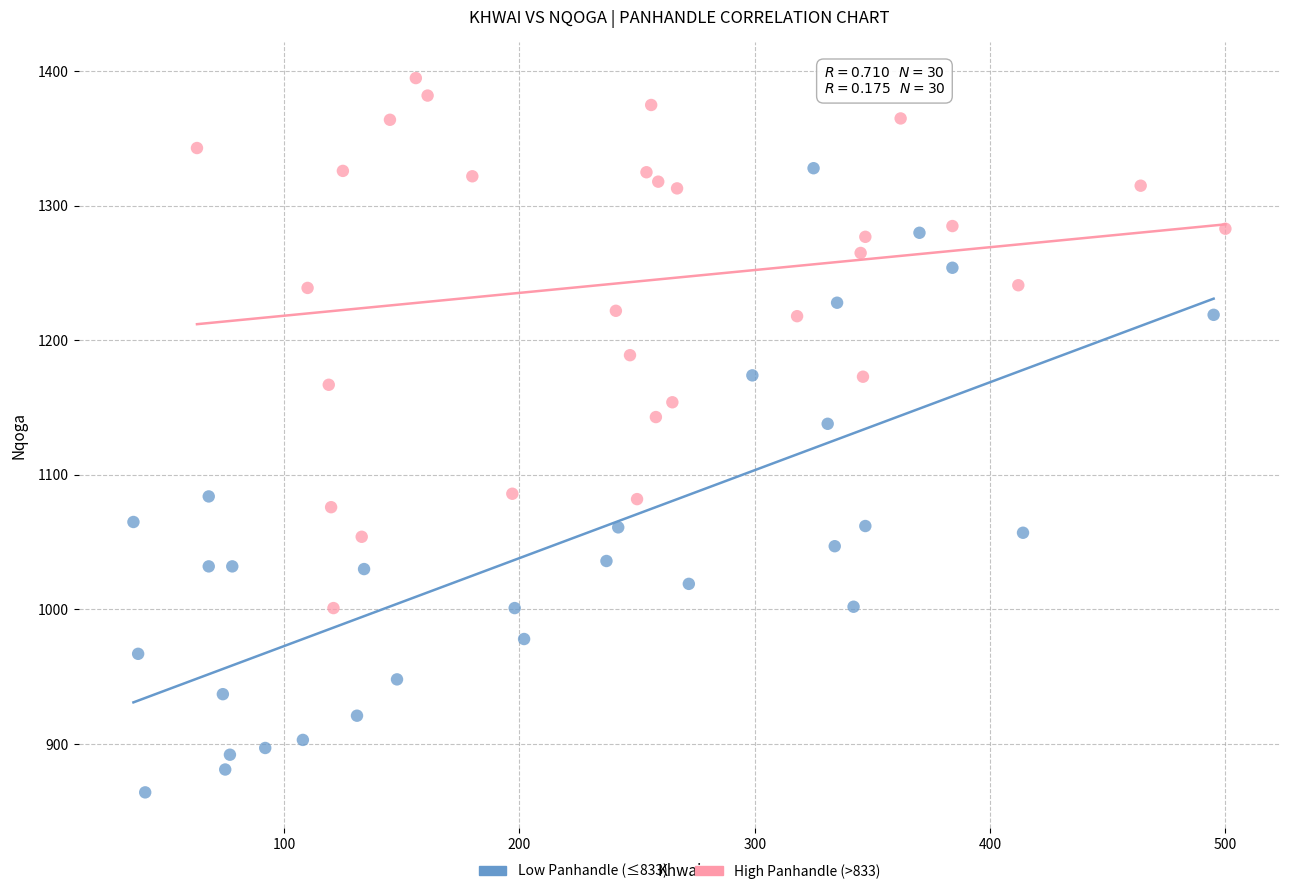

Which series has the widest spread of Y values?

Low Panhandle (≤833)